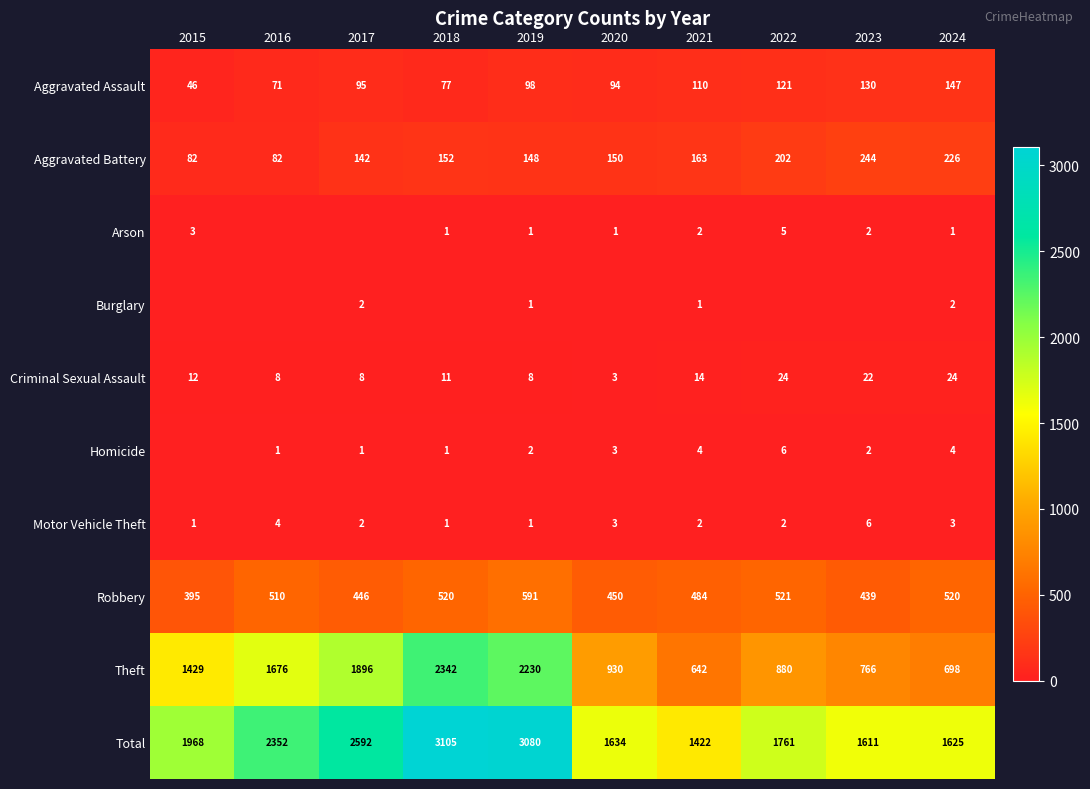

At which label is Aggravated Assault closest to 96?

2017